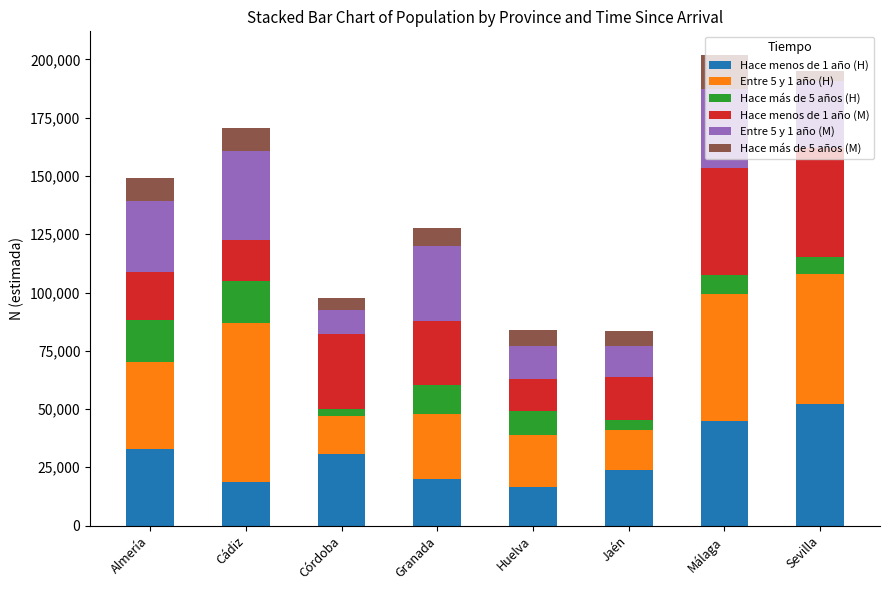

Does the chart contain any negative values?

No